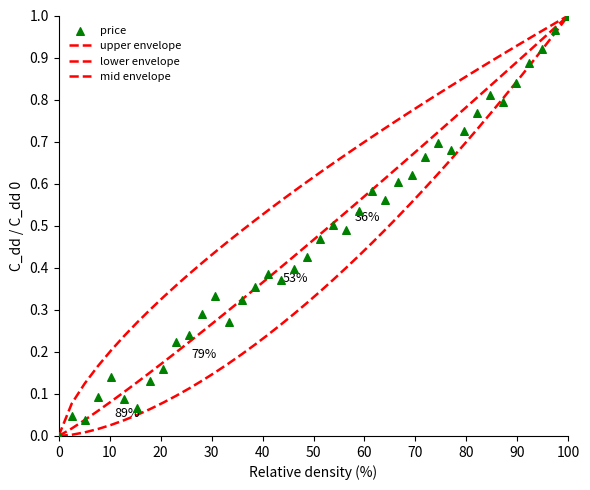

Which series has the largest total across all categories?

upper envelope